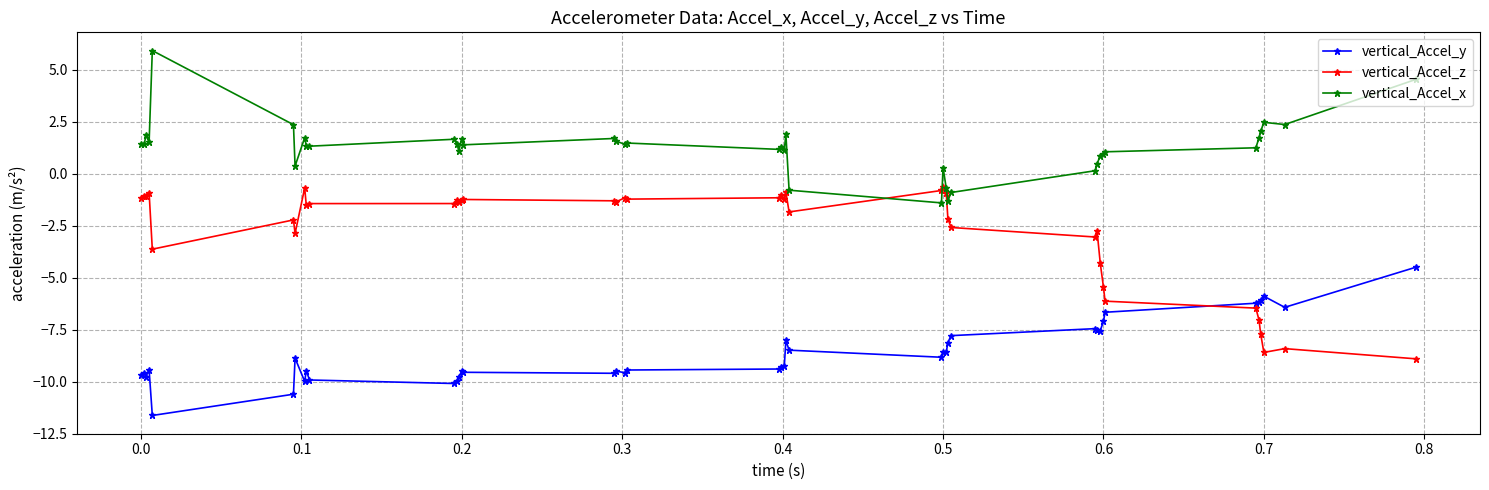

What is the average value of the vertical_Accel_x series?

1.3